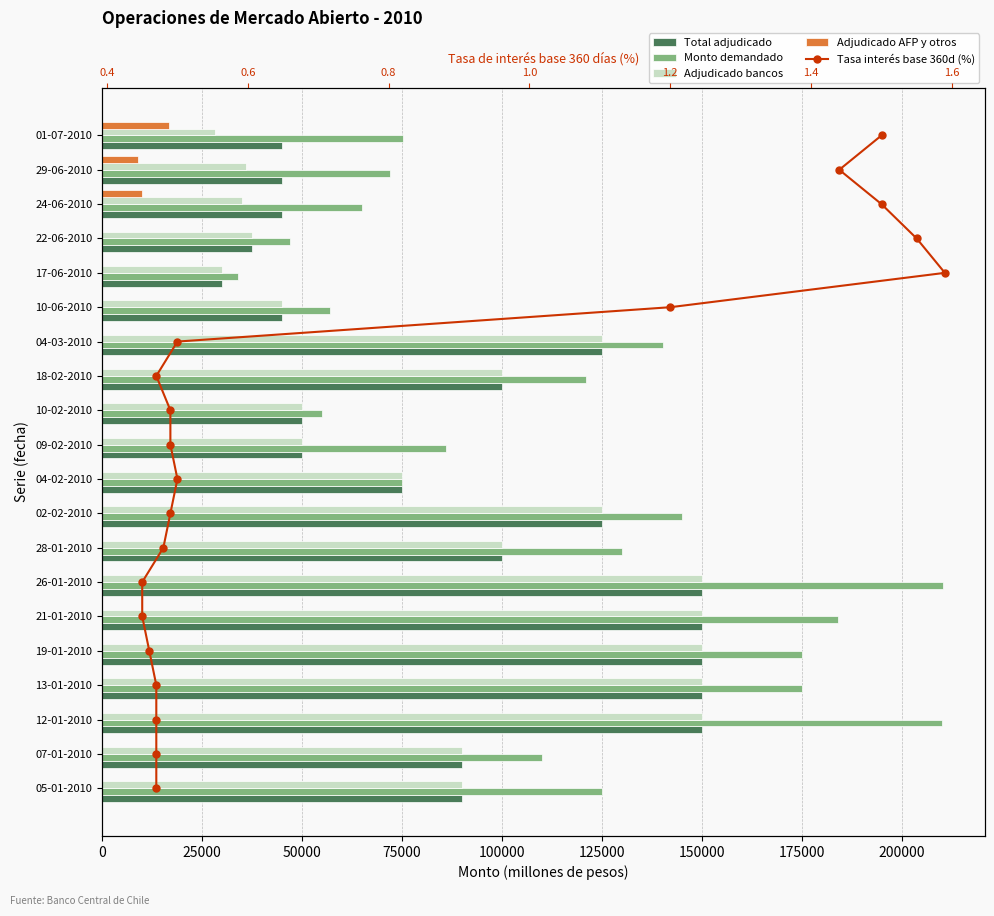

What is the sum of the Adjudicado bancos values at 17-06-2010 and 10-02-2010?

80000